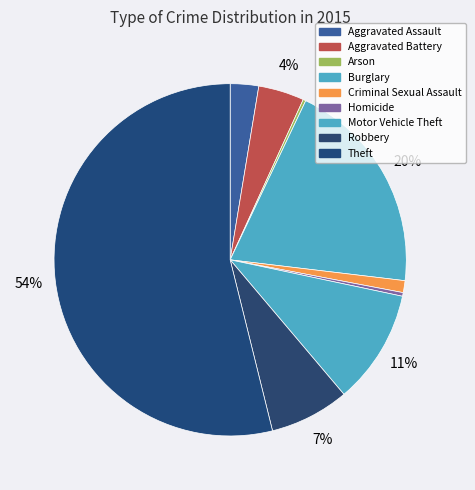

What is the largest slice in the pie chart?

Theft